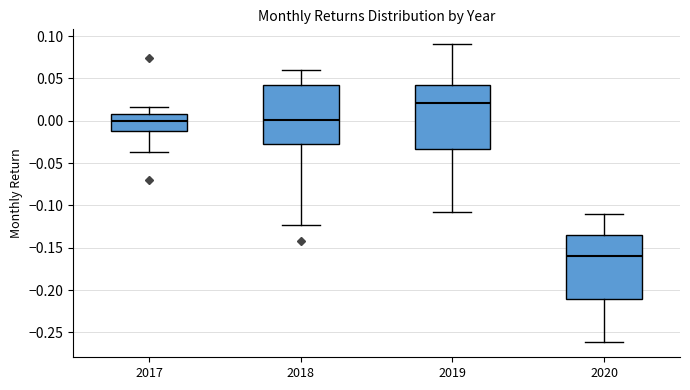

Reading left to right, read every box against the y-axis: the position of its median line, the range the box covers, and the ends of its whiskers. The values are not printed on the chart, so give them approximately, as read against the axis.

2017: median 0.000, box -0.010 to 0.010, whiskers -0.035 to 0.015
2018: median 0.000, box -0.025 to 0.045, whiskers -0.125 to 0.060
2019: median 0.020, box -0.035 to 0.040, whiskers -0.110 to 0.090
2020: median -0.160, box -0.210 to -0.135, whiskers -0.260 to -0.110